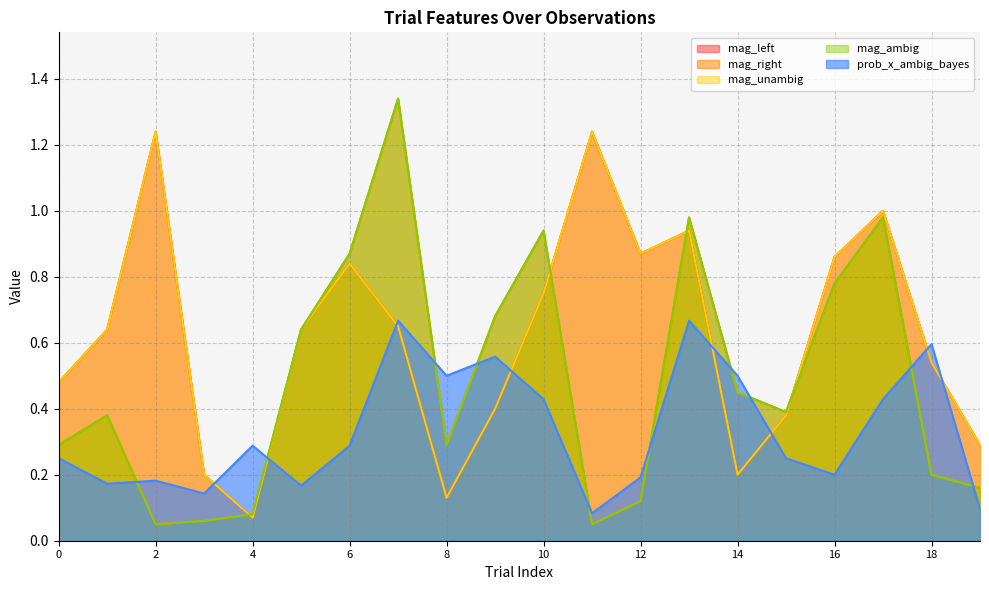

What is the average value of the prob_x_ambig_bayes series?

0.3